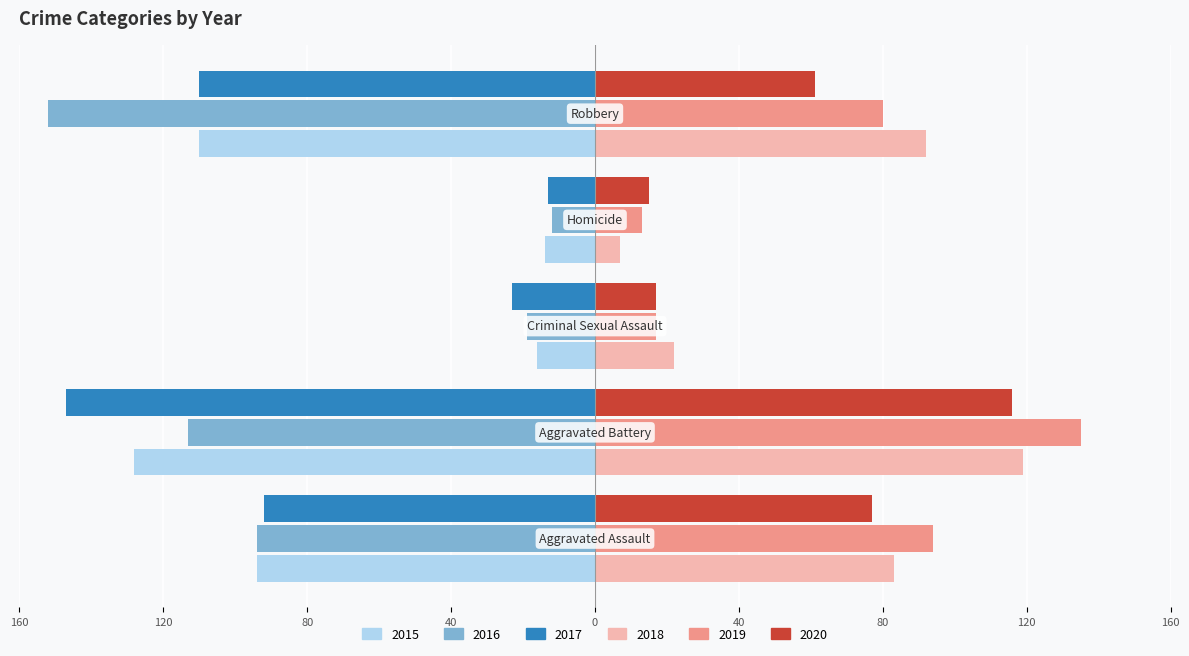

Which series has the widest spread of values?

2016